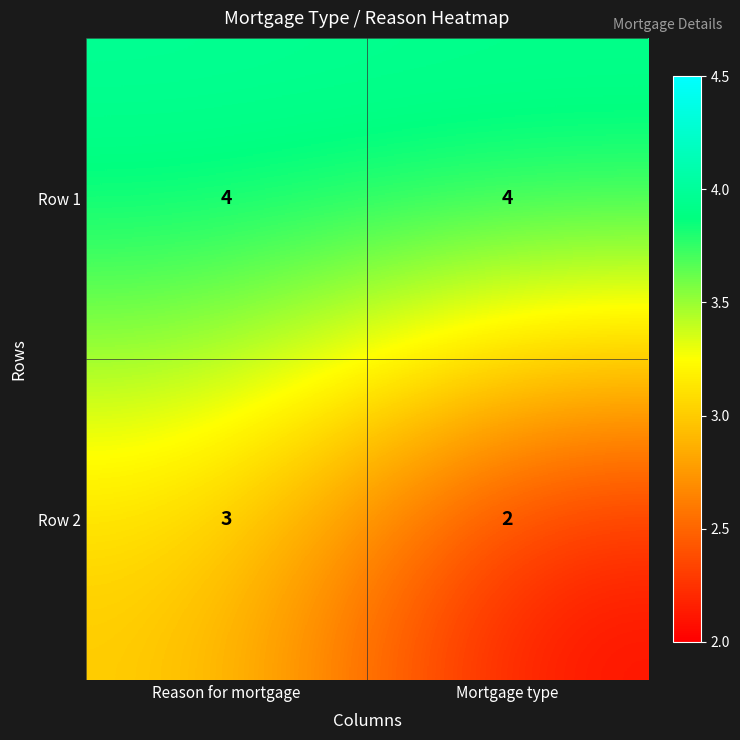

What is the approximate value of Row 2 at Reason for mortgage?

3